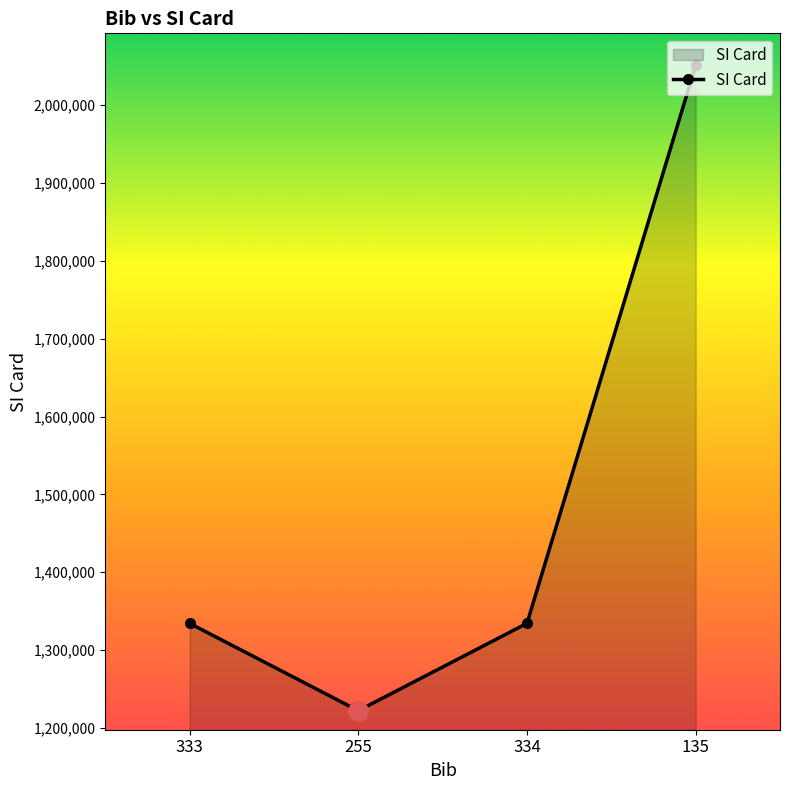

Which category has the lowest value across all series?

255